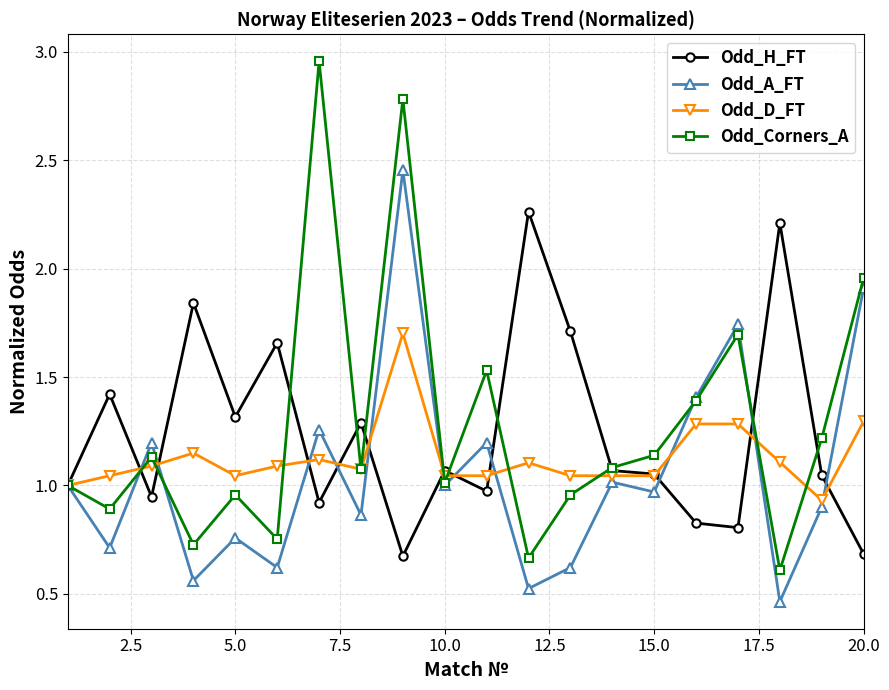

True or false: Odd_Corners_A has more than 1 points higher than both neighbors.

True